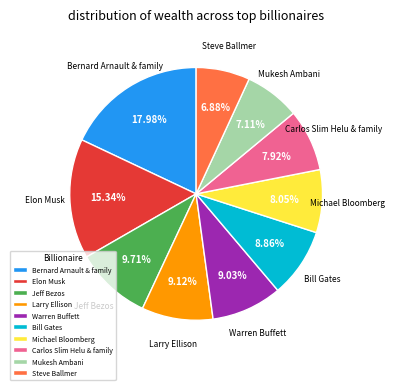

The Elon Musk slice represents 7% of the pie. True or false?

False